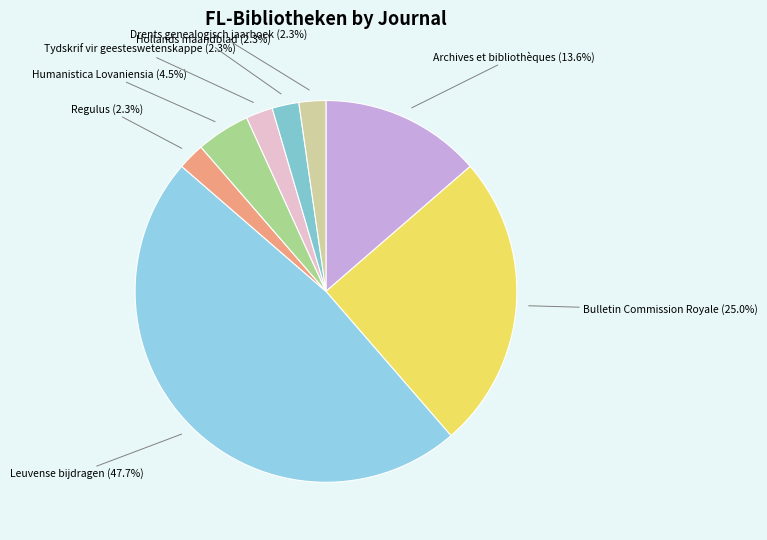

Does any single category account for the majority?

No